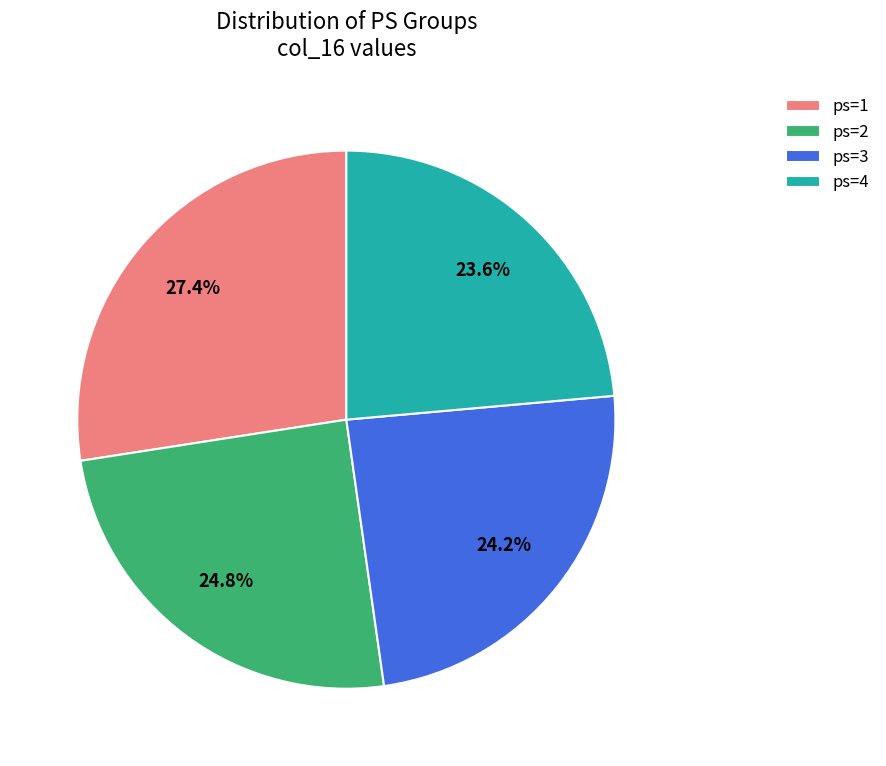

Is ps=4 the majority of the pie?

No